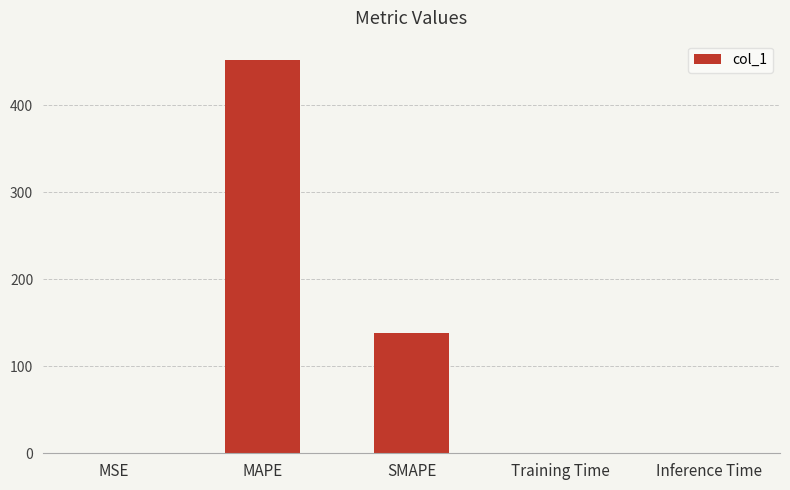

The value at MAPE is 451.9. True or false?

True